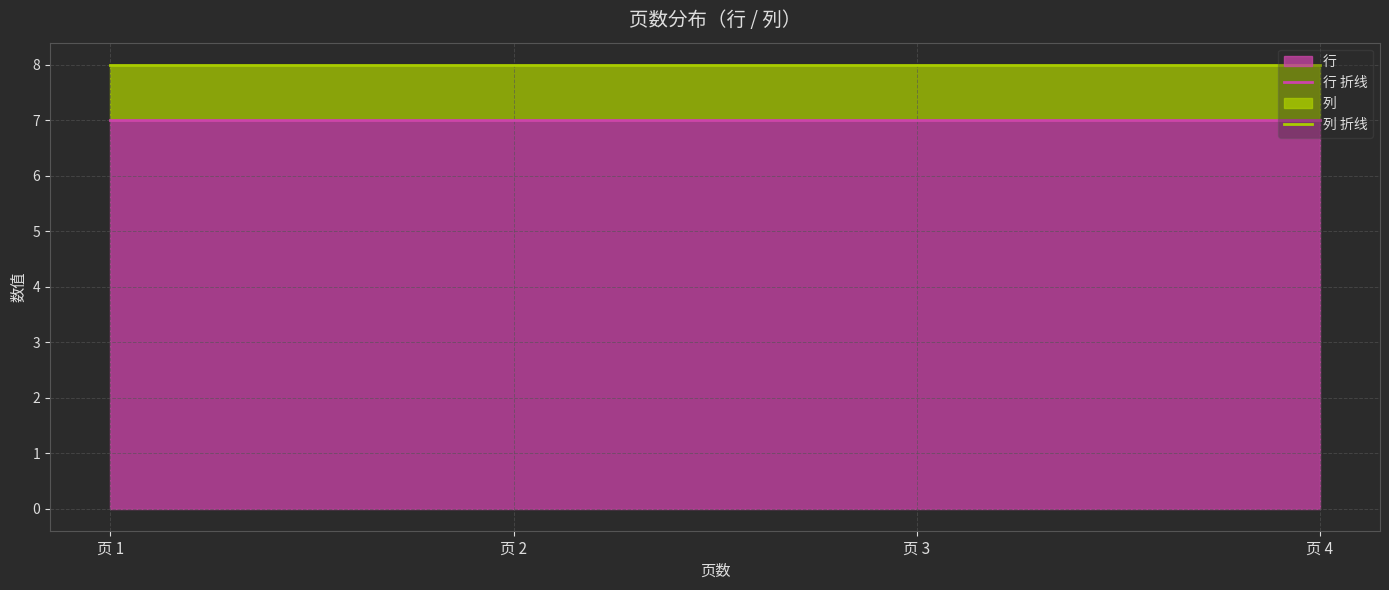

At which label is 列 折线 closest to 8?

页 1